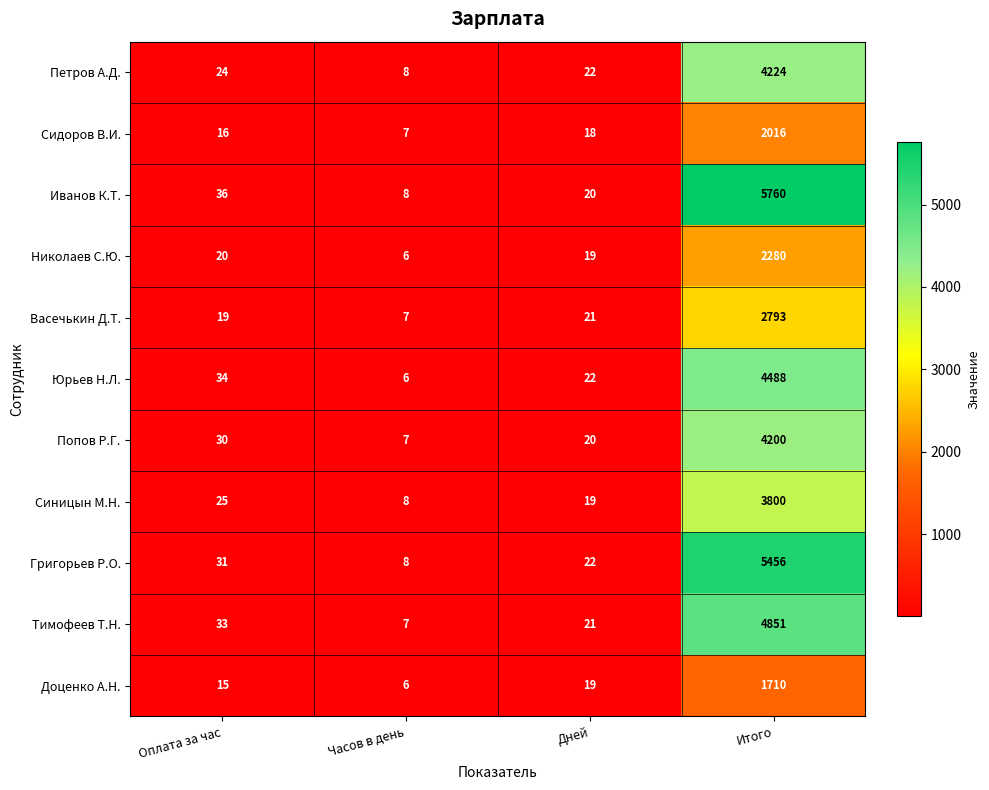

At Итого, list the series in order from largest to smallest.

Иванов К.Т., Григорьев Р.О., Тимофеев Т.Н., Юрьев Н.Л., Петров А.Д., Попов Р.Г., Синицын М.Н., Васечькин Д.Т., Николаев С.Ю., Сидоров В.И., Доценко А.Н.